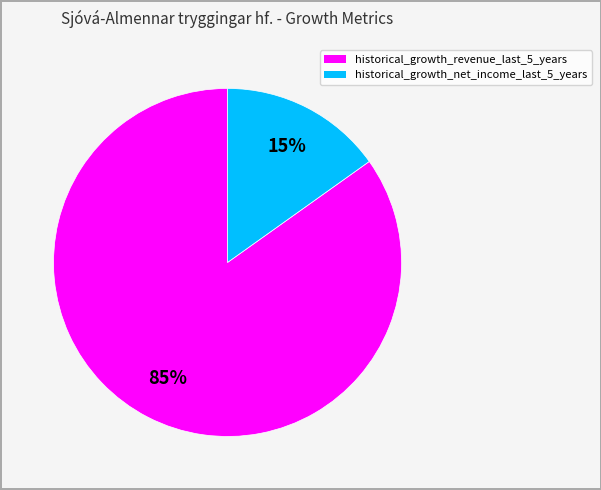

What is the majority slice?

historical_growth_revenue_last_5_years